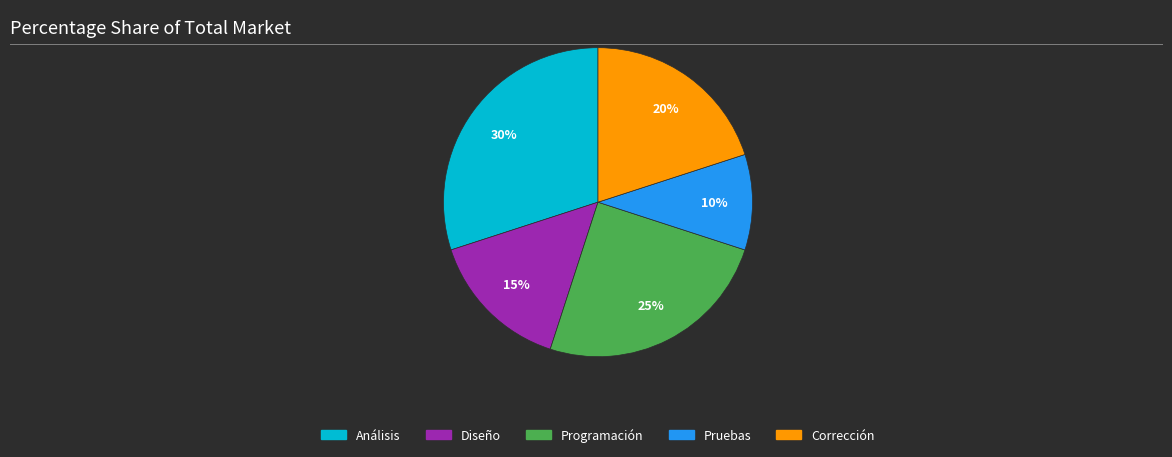

The Diseño slice represents 15% of the pie. True or false?

True